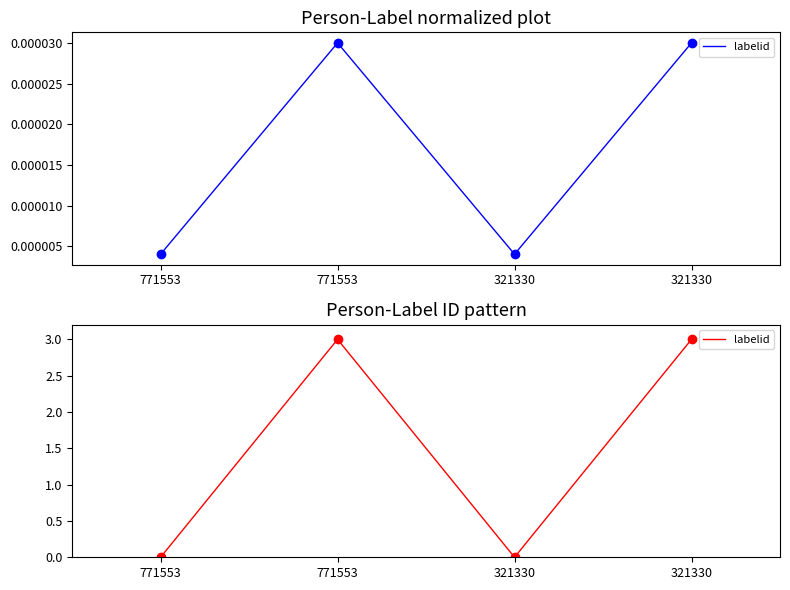

How many positive values are there?

2